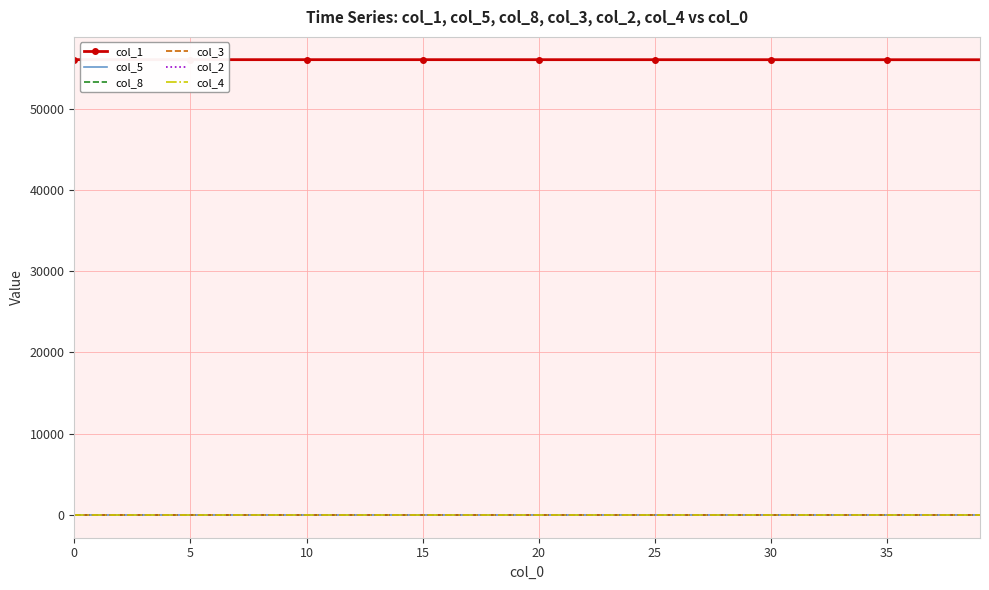

Which series has the largest total across all categories?

col_1